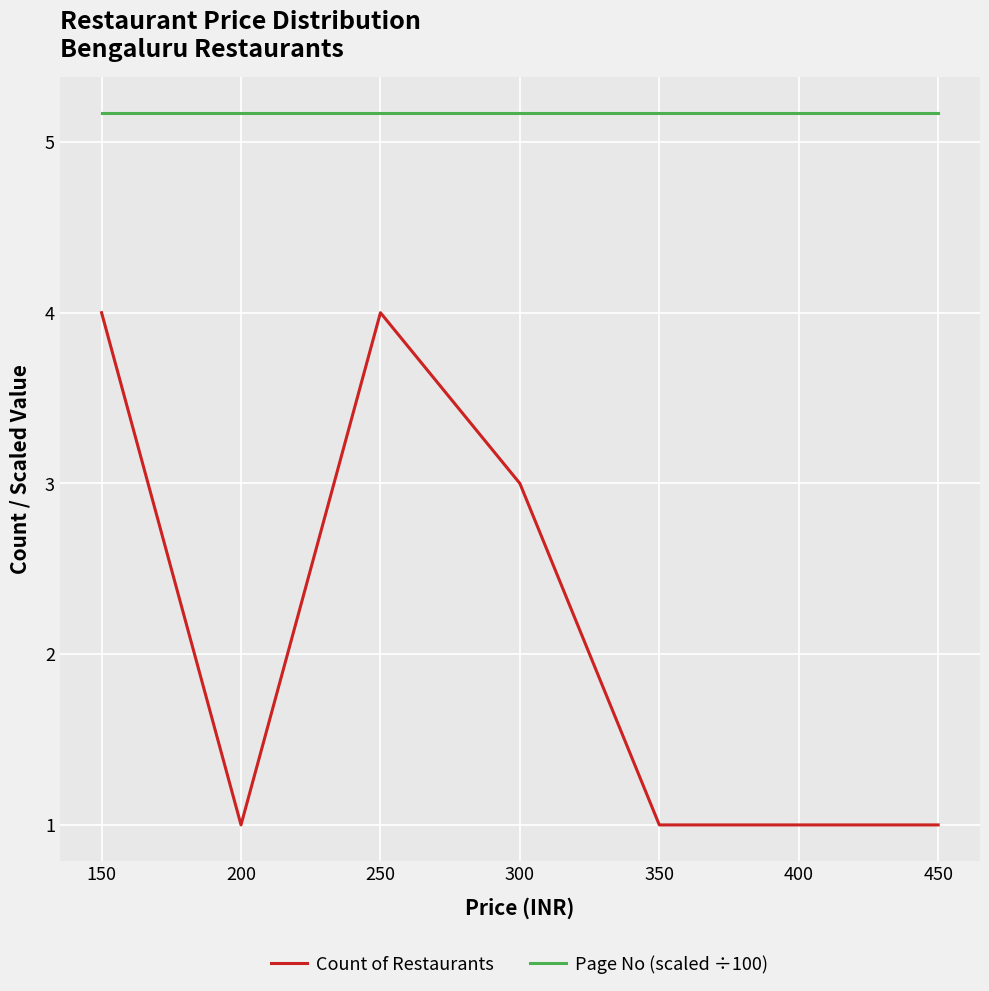

Between 300 and 400, which series saw the biggest shift?

Count of Restaurants